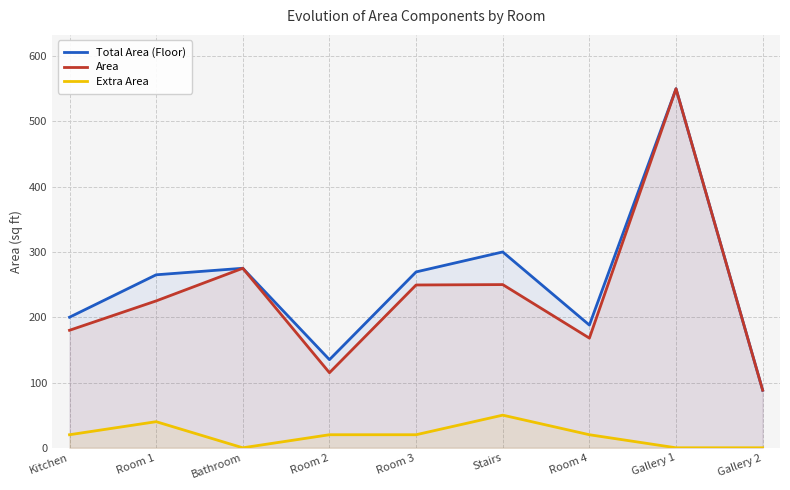

True or false: Total Area (Floor) and Area cross at least once.

False